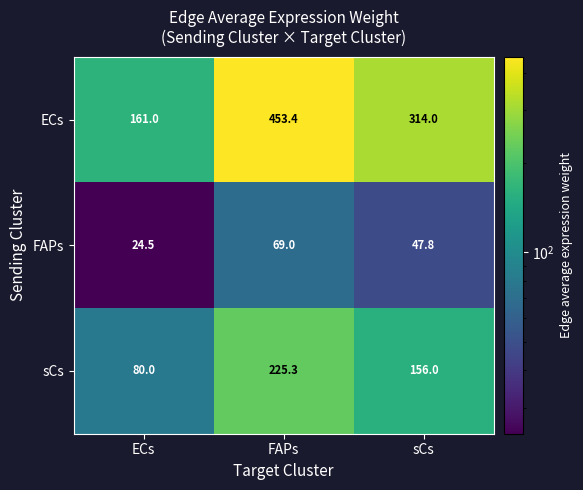

What is the minimum value shown in the chart?

24.5